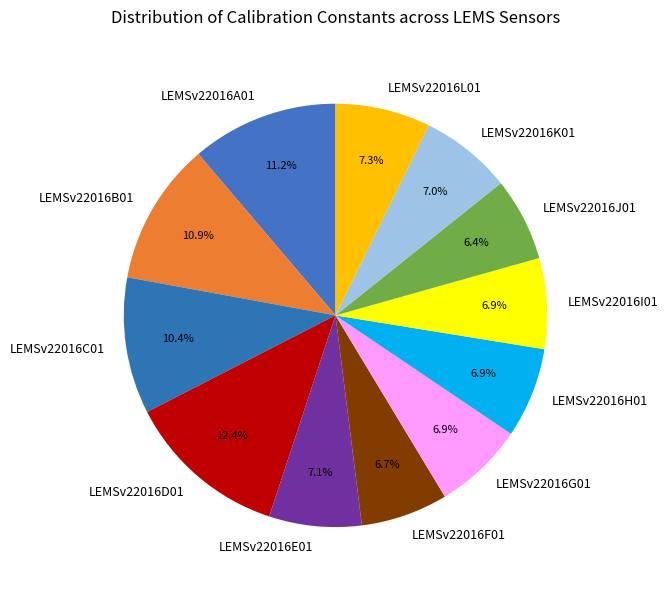

How many segments does this pie chart have?

12